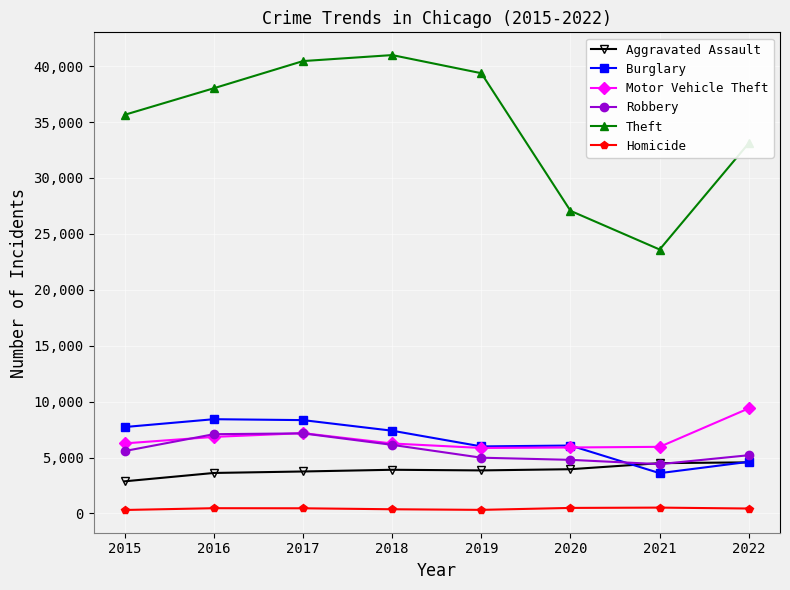

How many lines are shown in the chart?

6